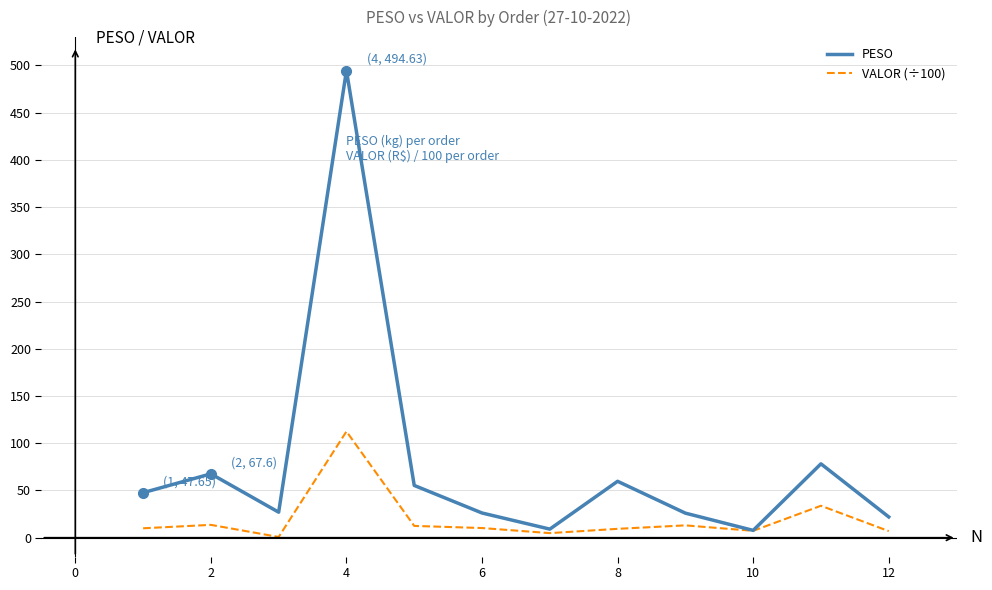

List the series in order of their overall mean, lowest first.

VALOR (÷100), PESO